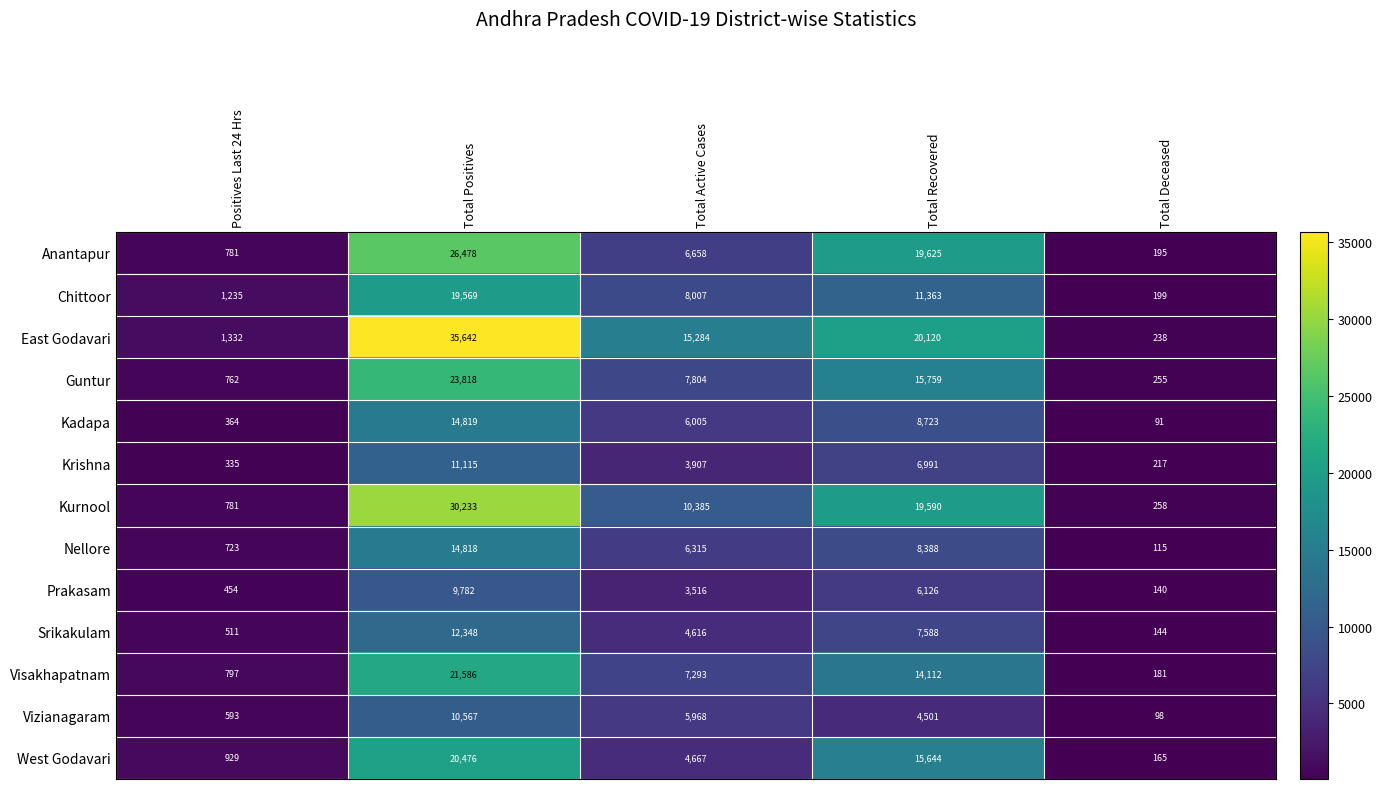

Which label corresponds to the smallest value in the chart?

Total Deceased